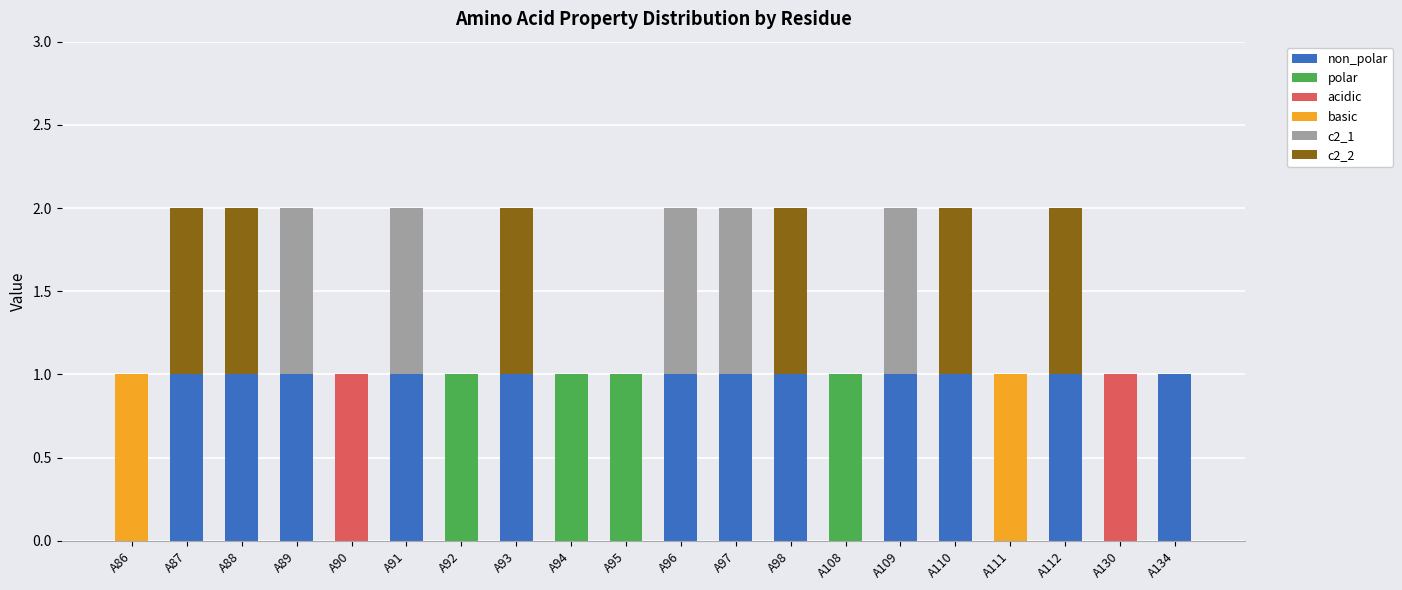

Are the bars grouped side by side (vs. stacked)?

No